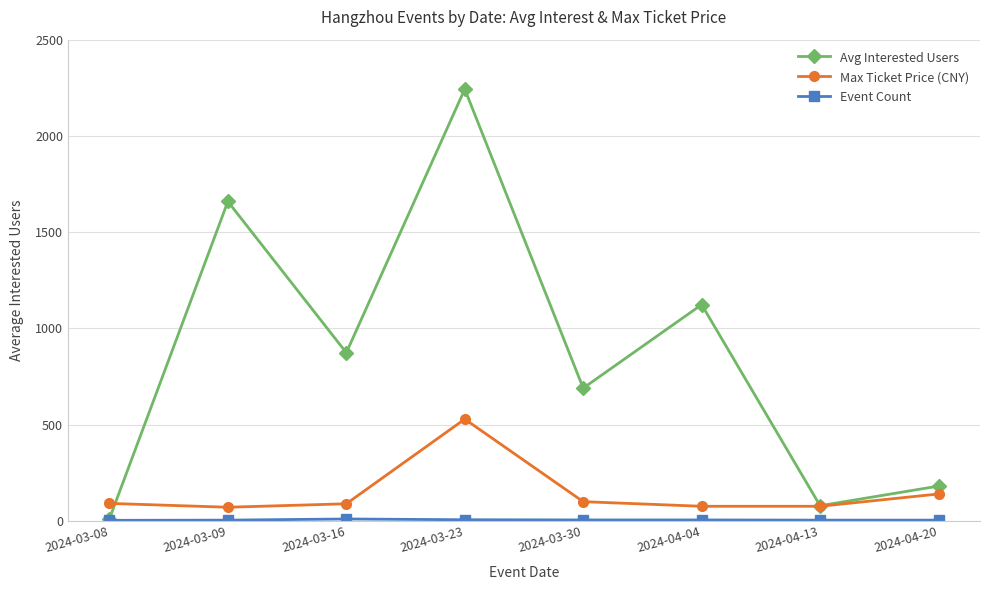

What is the greatest value displayed?

2243